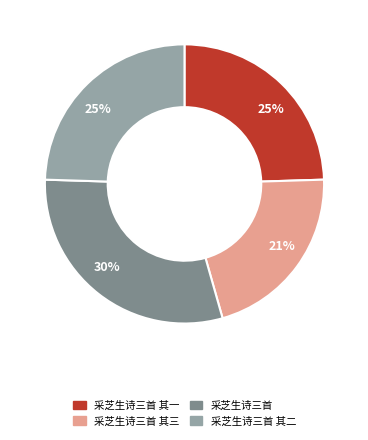

Do 采芝生诗三首 and 采芝生诗三首 其一 together represent more than half of the pie?

Yes